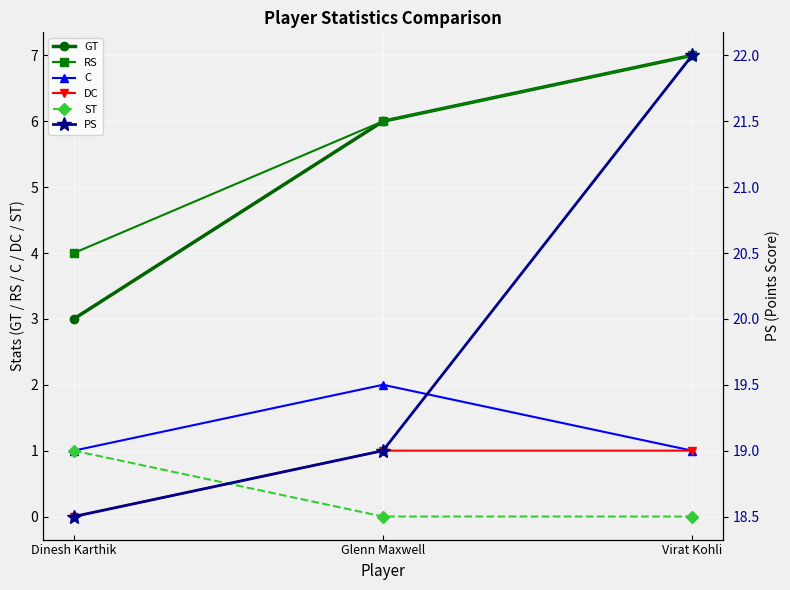

How many lines are shown in the chart?

6